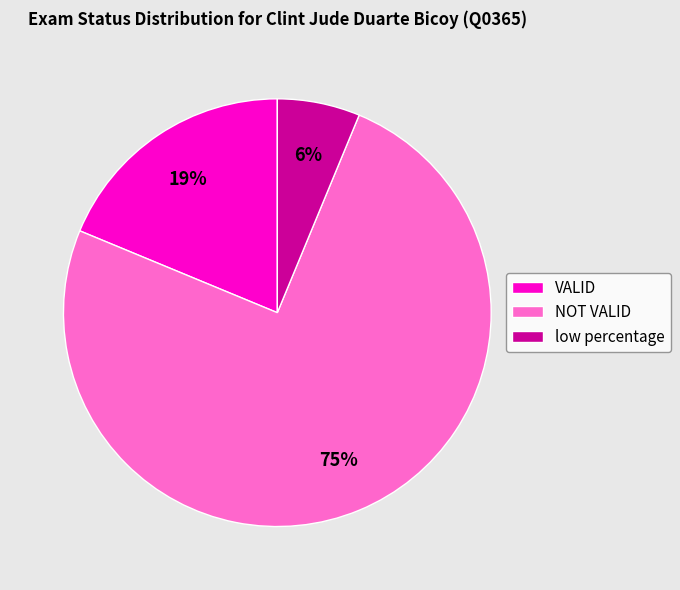

Which category has the biggest portion of the pie?

NOT VALID